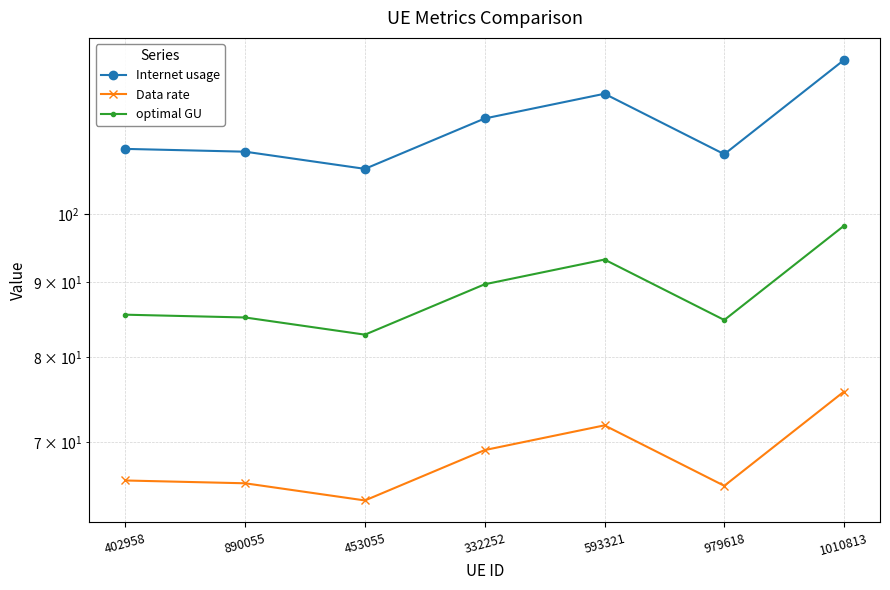

The value of Data rate at 979618 is 40.0. True or false?

False